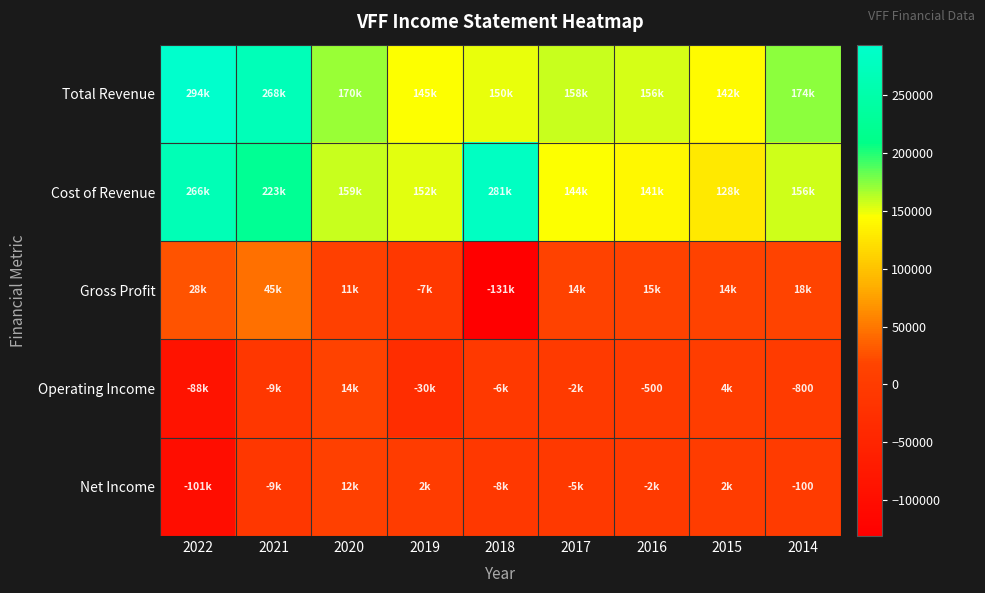

Which series changed the most between 2022 and 2021?

Net Income